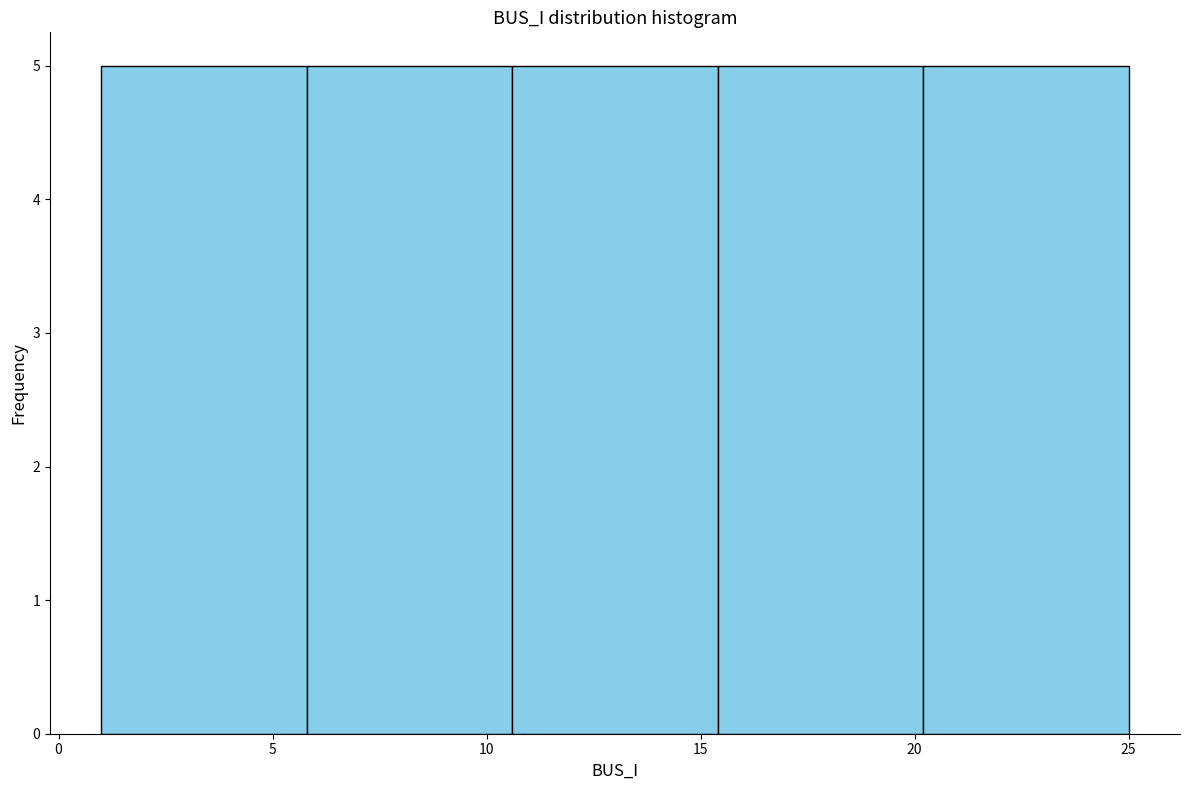

Reading left to right, transcribe this chart: for each bar, give the range it covers on the x-axis and its height. Neither the bar edges nor the heights are printed on the chart, so give them approximately, as read against the axes.

1.0 to 5.8: 5
5.8 to 10.6: 5
10.6 to 15.4: 5
15.4 to 20.2: 5
20.2 to 25.0: 5